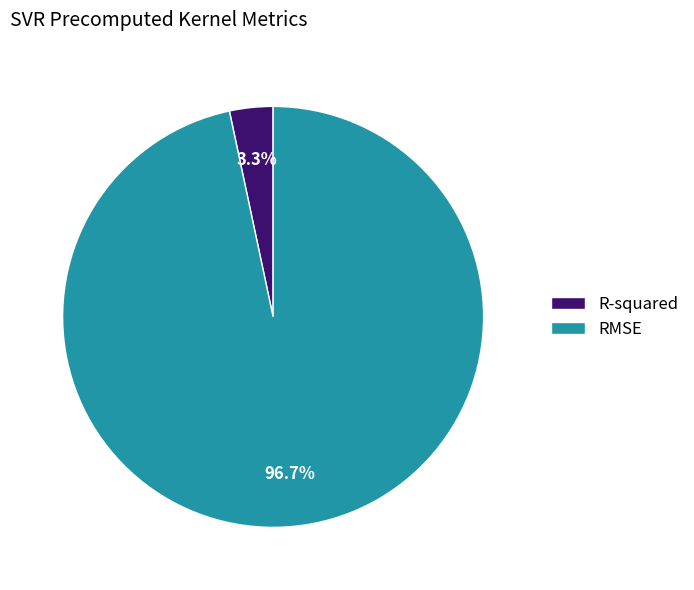

Is it true that R-squared is 3% of the pie?

True